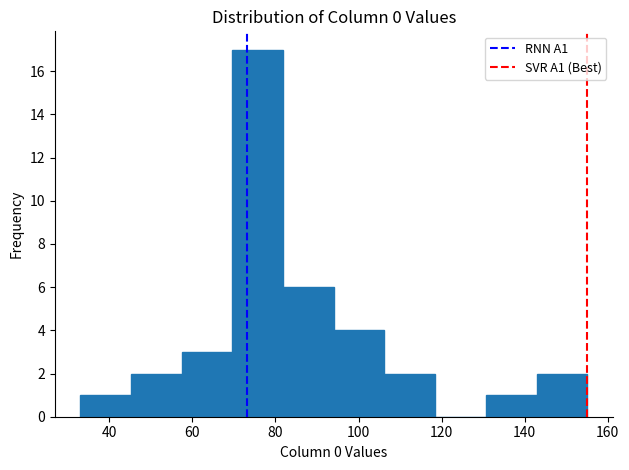

Reading left to right, list every bar in this chart as the range it spans on the x-axis followed by its height. Neither the bar edges nor the heights are printed on the chart, so give them approximately, as read against the axes.

34 to 46: 1
46 to 58: 2
58 to 70: 3
70 to 82: 17
82 to 94: 6
94 to 106: 4
106 to 118: 2
118 to 130: 0
130 to 142: 1
142 to 156: 2